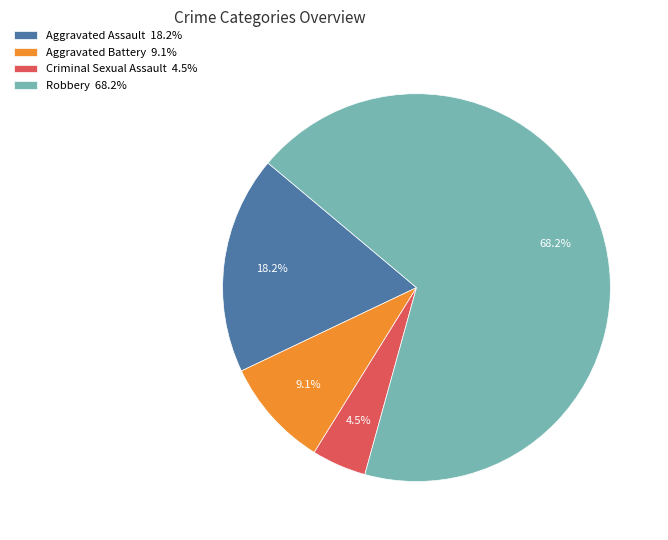

To the nearest percent, what is the difference between the Criminal Sexual Assault and Robbery slice percentages?

64%